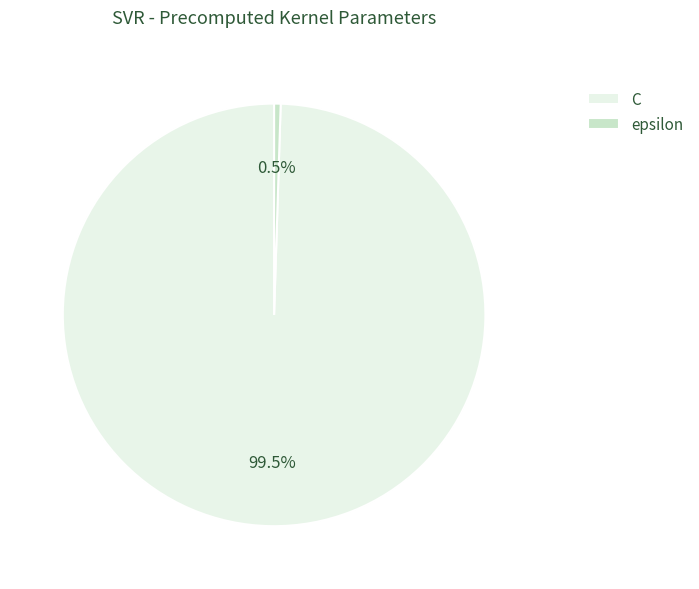

Rank the categories by value from highest to lowest.

C, epsilon